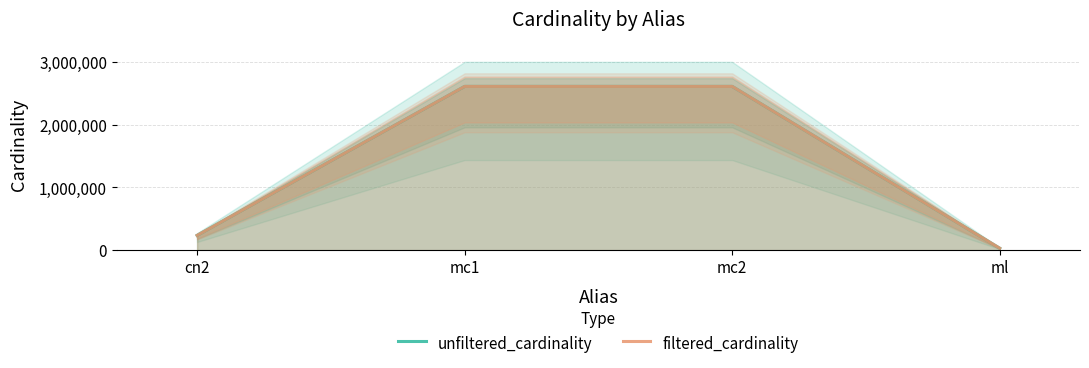

How many series are shown in this chart?

2